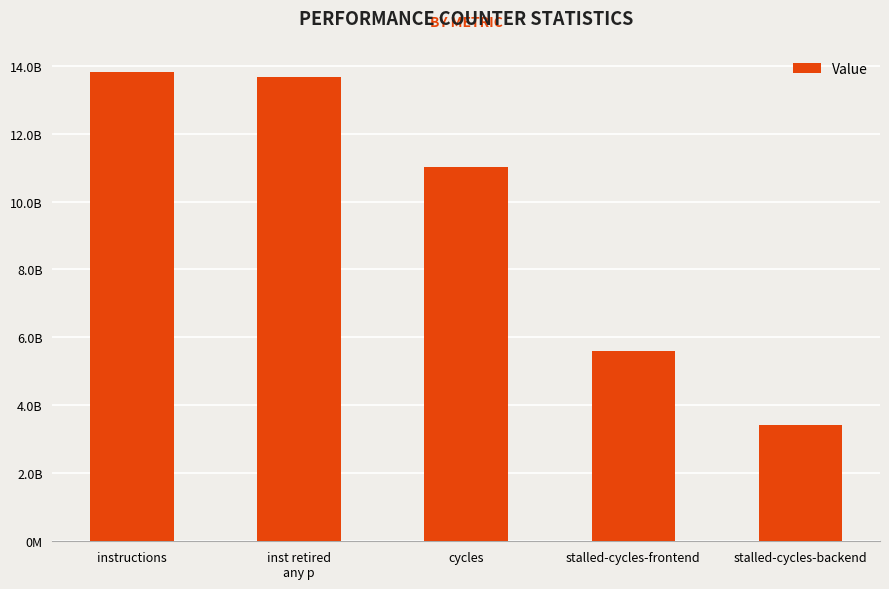

Rank the categories by value from lowest to highest.

stalled-cycles-backend, stalled-cycles-frontend, cycles, inst retired
any p, instructions